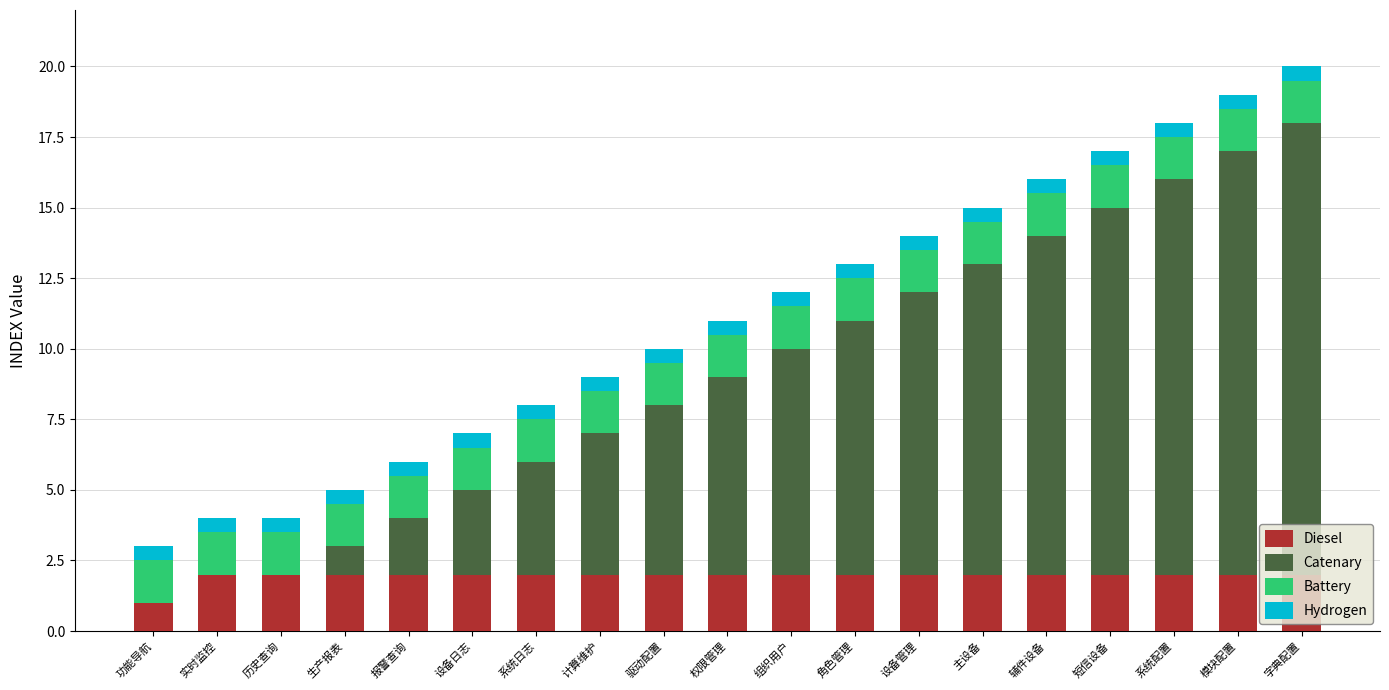

Does the chart contain stacked bars?

Yes